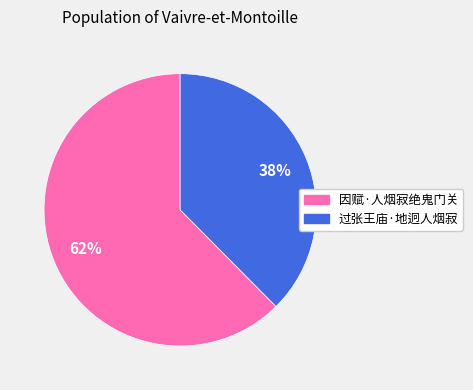

Is it true that 因赋·人烟寂绝鬼门关 is 62% of the pie?

True